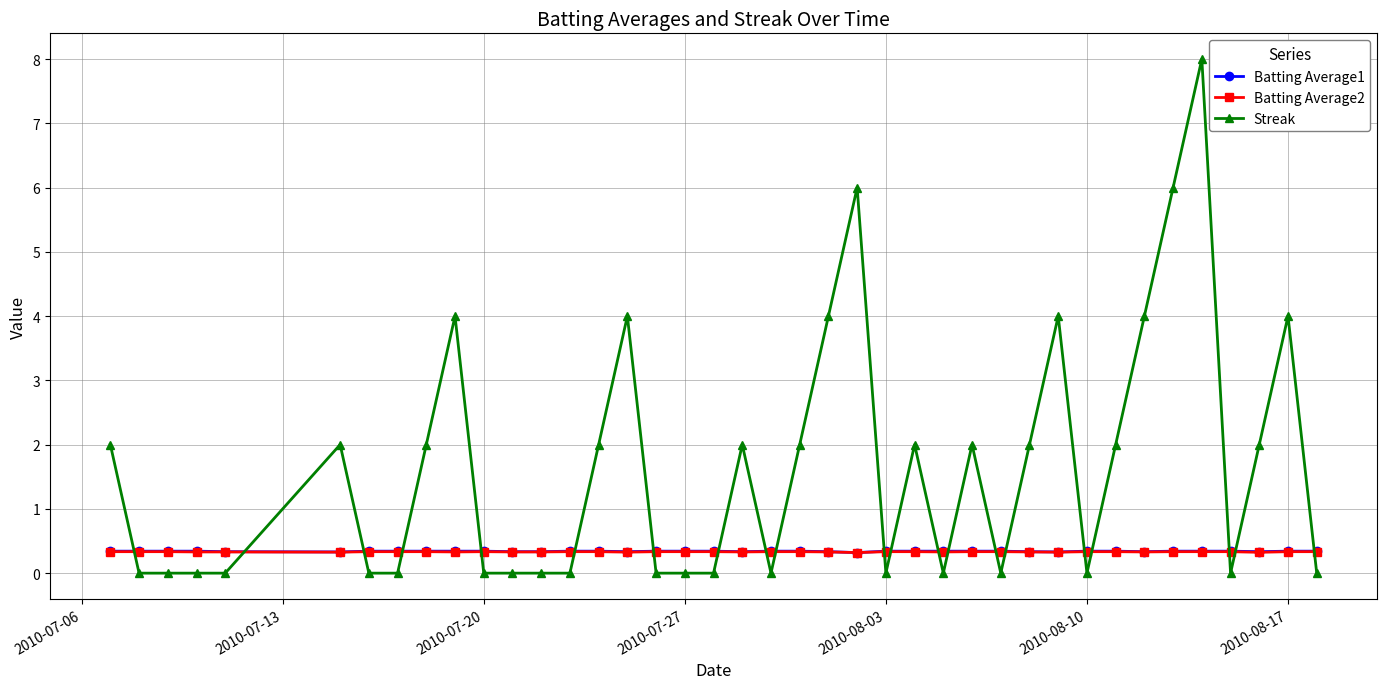

After their last crossing, which series has the higher values: Batting Average1 or Streak?

Batting Average1